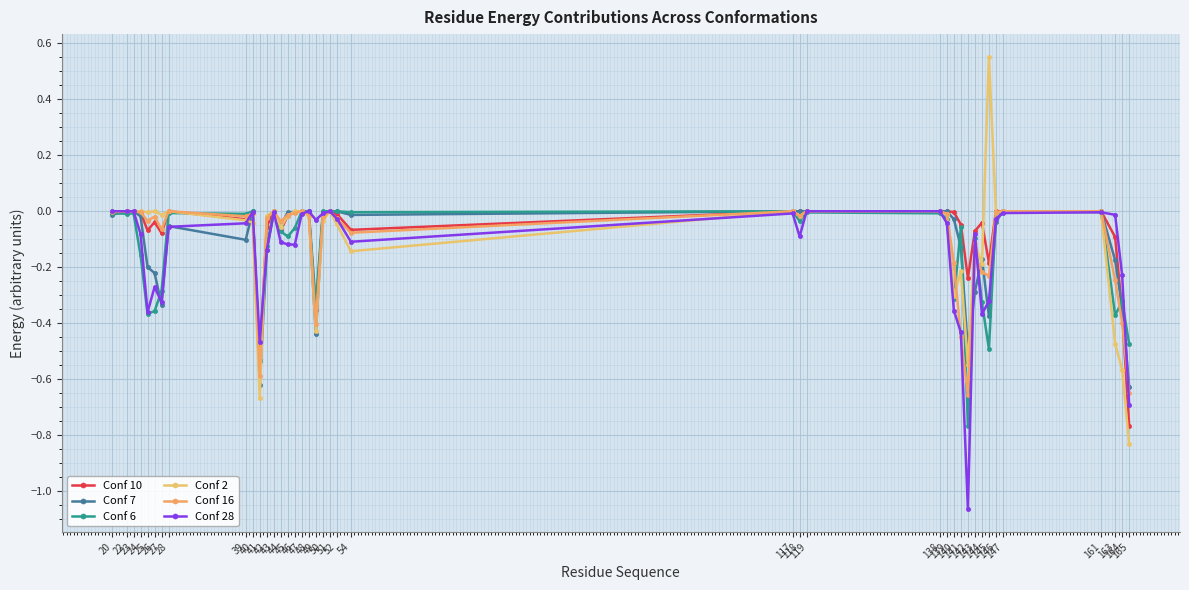

How many times do Conf 6 and Conf 2 cross each other?

7